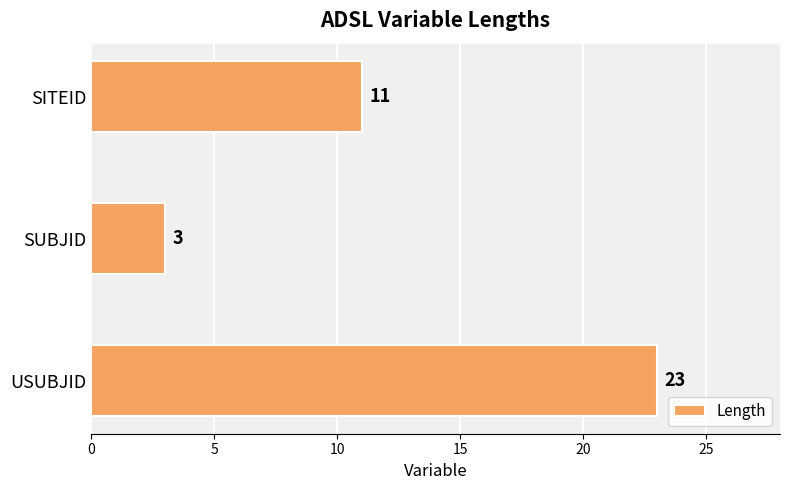

Rank the categories by value from highest to lowest.

USUBJID, SITEID, SUBJID